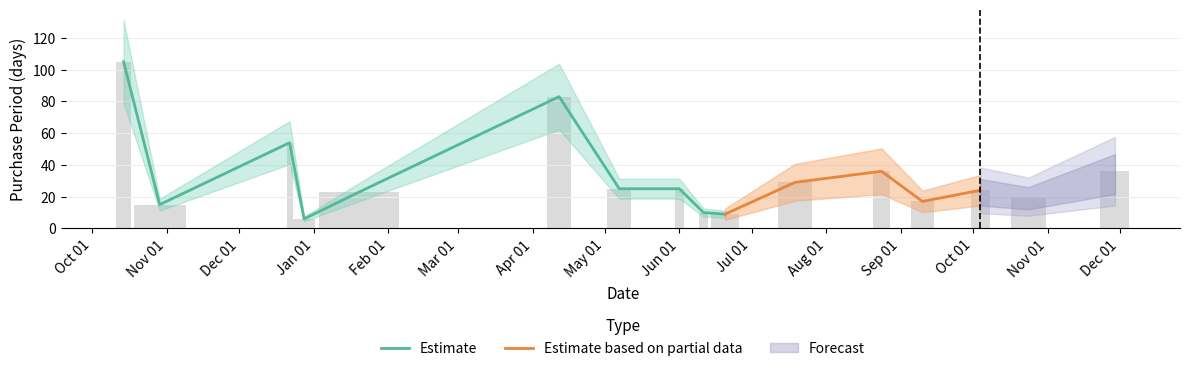

List the labels in order of value, largest first.

2015-10-14, 2016-04-12, 2015-12-22, 2016-08-24, 2016-11-29, 2016-07-19, 2016-05-07, 2016-06-01, 2016-10-04, 2016-01-20, 2016-10-24, 2016-09-10, 2015-10-29, 2016-06-11, 2016-06-20, 2015-12-28